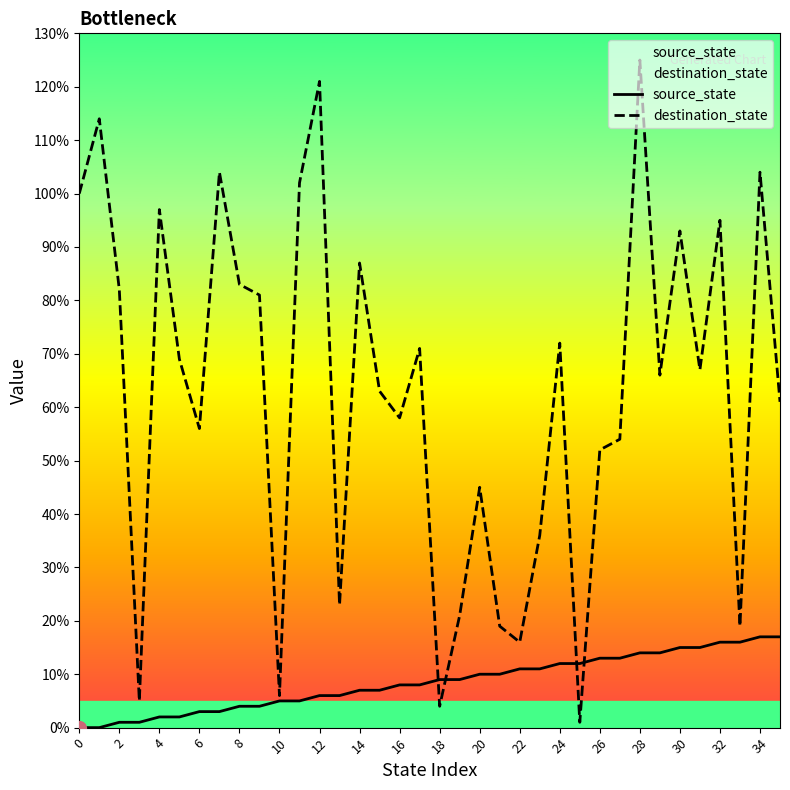

What is the label of the 30th point from the left?

29